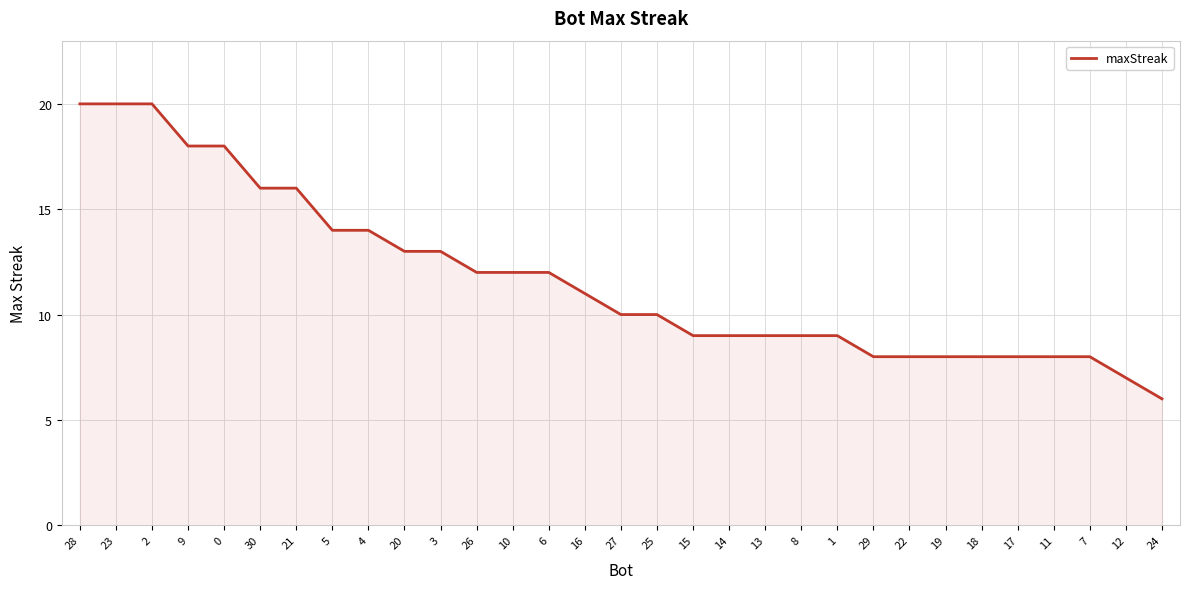

What is the maximum value shown in the chart?

20